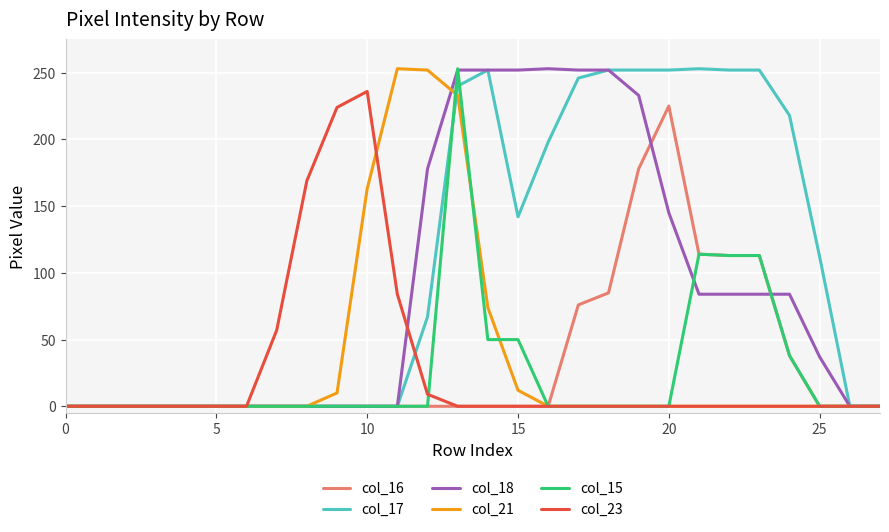

What is the highest value of the col_15 series?

253